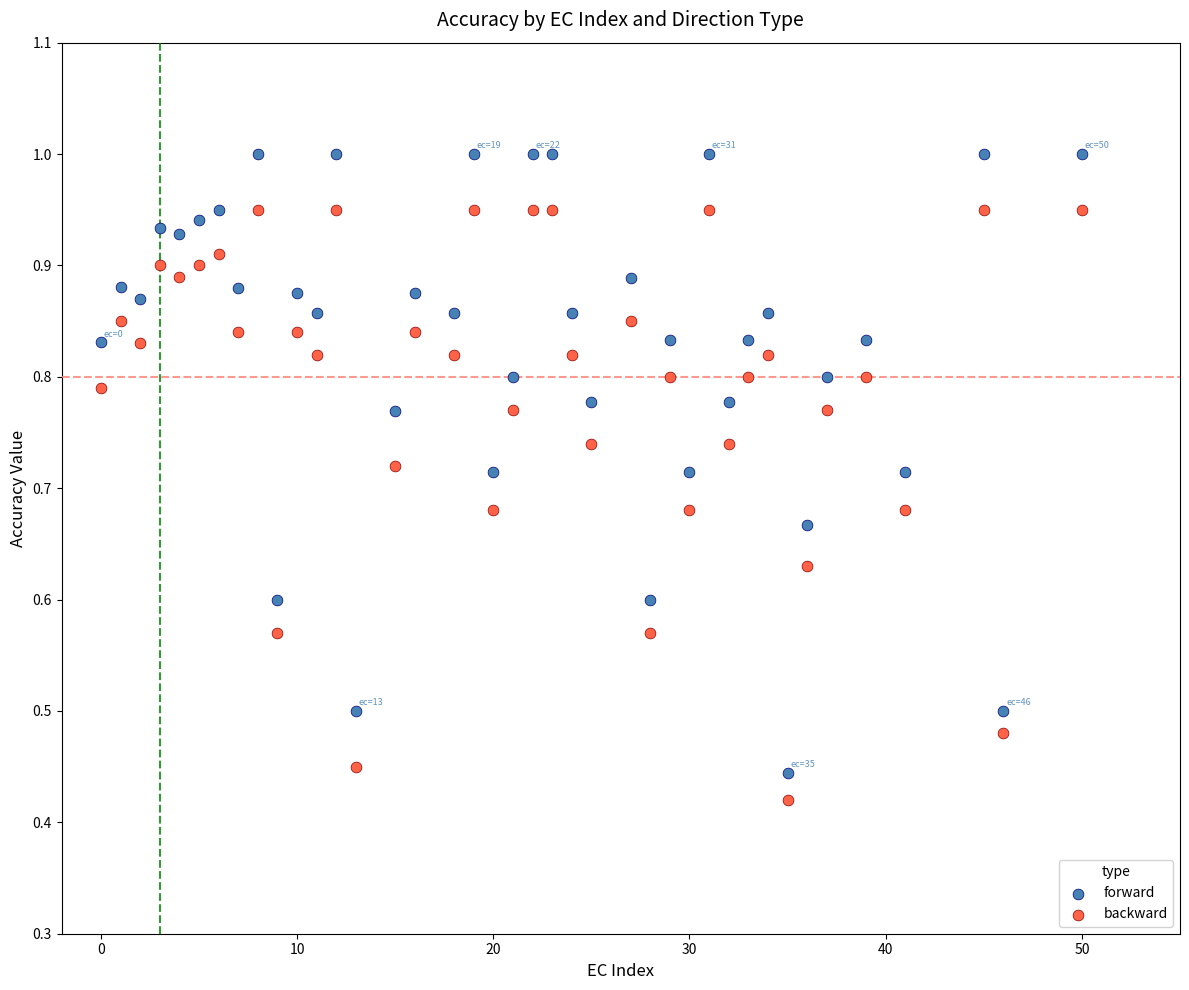

What are all the series names shown in the legend?

forward, backward